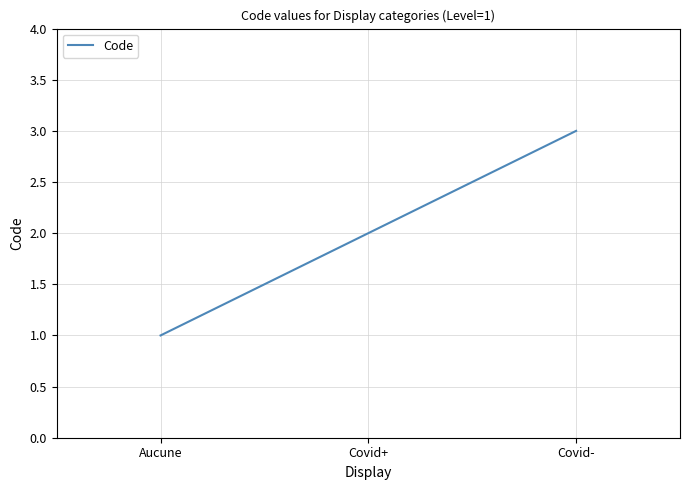

What is the average value?

2